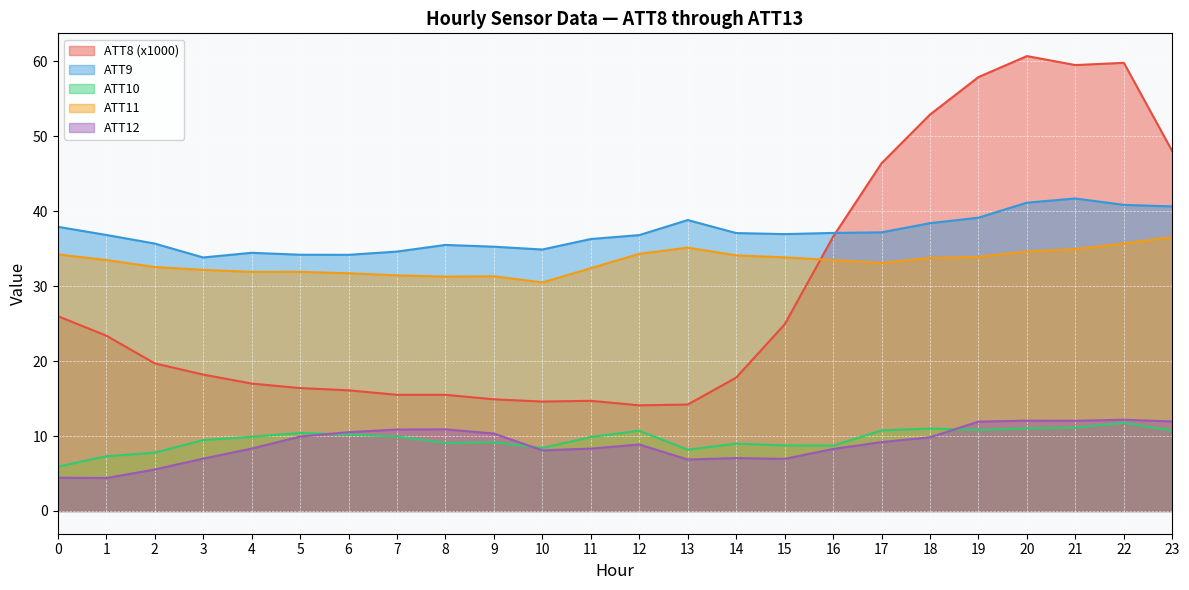

Reading left to right, extract all data points from this chart.

ATT8: 26.0	23.4	19.7	18.2	17.0	16.4	16.1	15.5	15.5	14.9	14.6	14.7	14.1	14.2	17.8	24.9	36.6	46.4	52.9	57.9	60.7	59.5	59.8	48.0
ATT9: 37.9	36.8	35.7	33.8	34.5	34.2	34.2	34.6	35.5	35.3	34.9	36.3	36.8	38.8	37.1	36.9	37.1	37.2	38.4	39.1	41.1	41.7	40.8	40.6
ATT10: 5.9	7.3	7.8	9.5	9.9	10.4	10.2	9.9	9.1	9.2	8.4	9.9	10.7	8.2	9.0	8.7	8.7	10.8	11.0	10.8	11.0	11.1	11.8	10.7
ATT11: 34.2	33.5	32.6	32.2	31.9	31.9	31.7	31.4	31.3	31.3	30.5	32.4	34.3	35.1	34.1	33.8	33.5	33.1	33.8	33.9	34.6	34.9	35.7	36.6
ATT12: 4.4	4.4	5.5	7.0	8.3	9.9	10.5	10.9	10.9	10.3	8.1	8.3	8.9	6.9	7.1	7.0	8.3	9.2	9.8	11.9	12.1	12.0	12.2	11.9